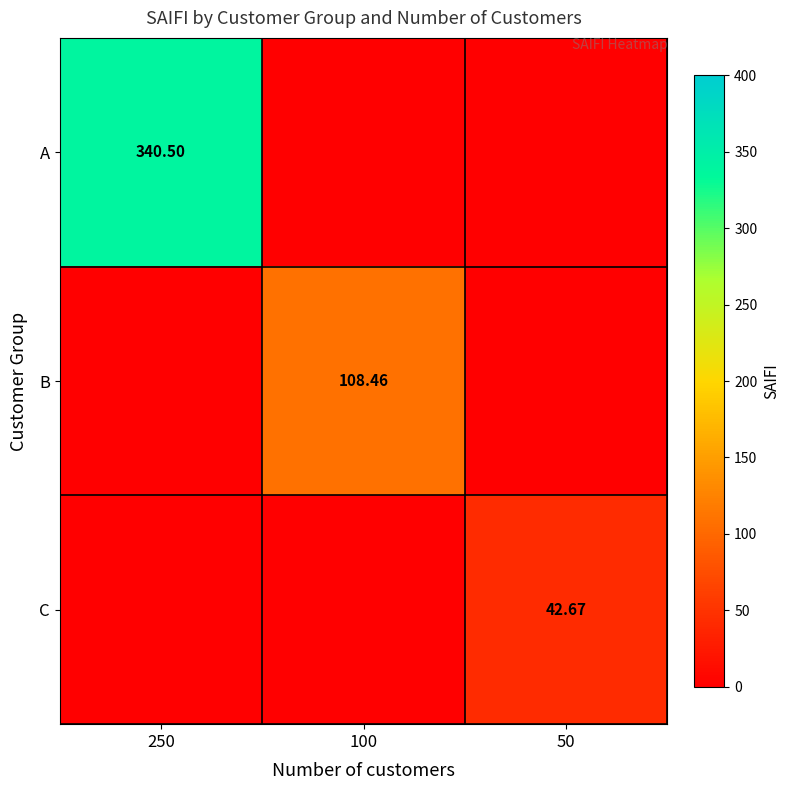

What is the difference between the maximum and minimum values in the C series?

42.7